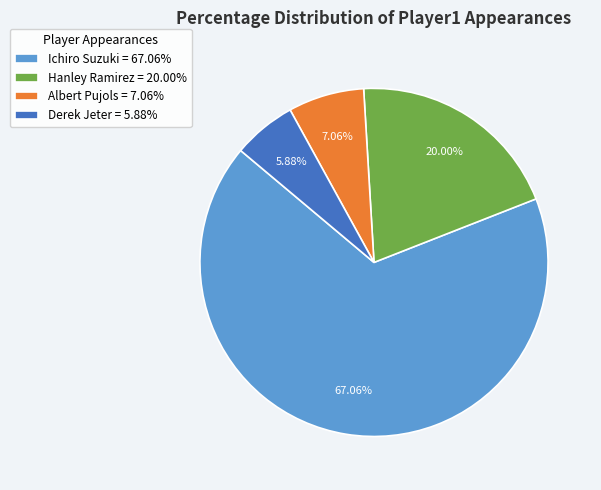

To the nearest percent, what is the difference between the largest and smallest slice percentages?

61%